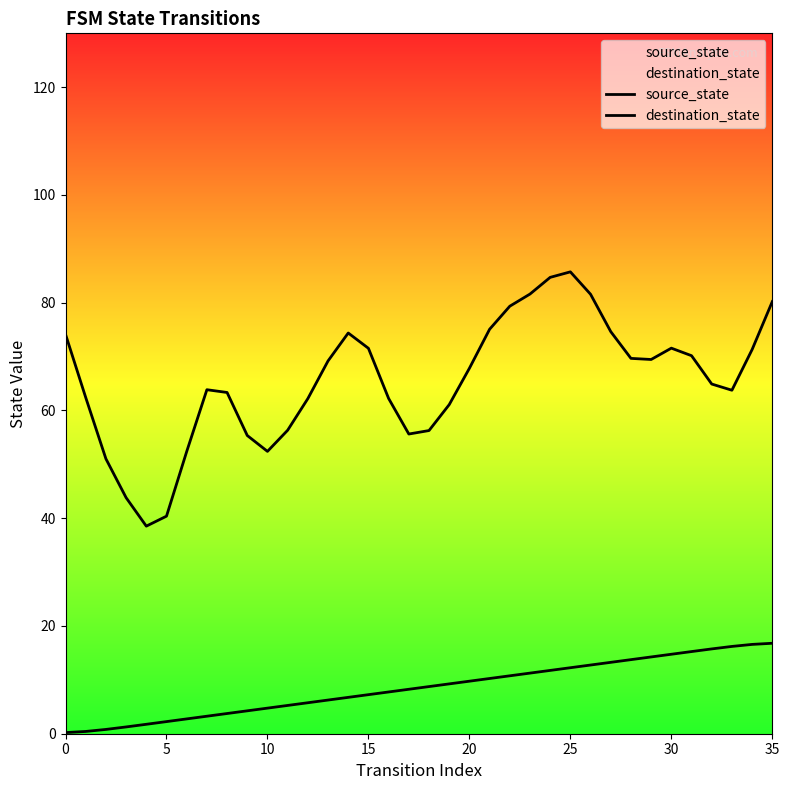

The value of destination_state at 11 is 56.3. True or false?

True